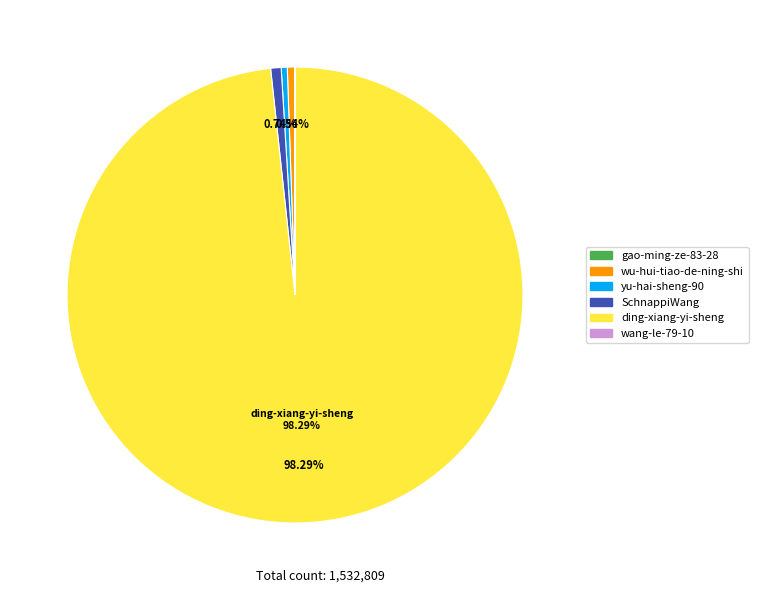

To the nearest percent, what portion does SchnappiWang represent?

1%